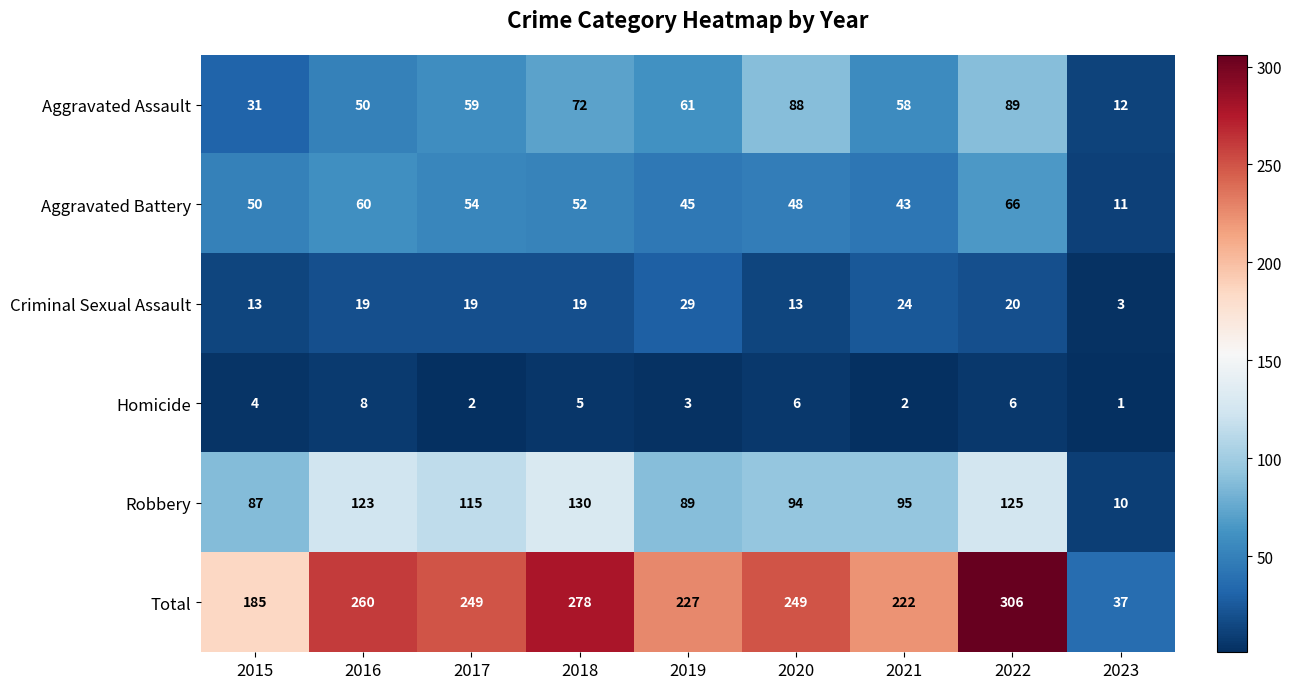

List the labels in order of Aggravated Assault value, smallest first.

2023, 2015, 2016, 2021, 2017, 2019, 2018, 2020, 2022